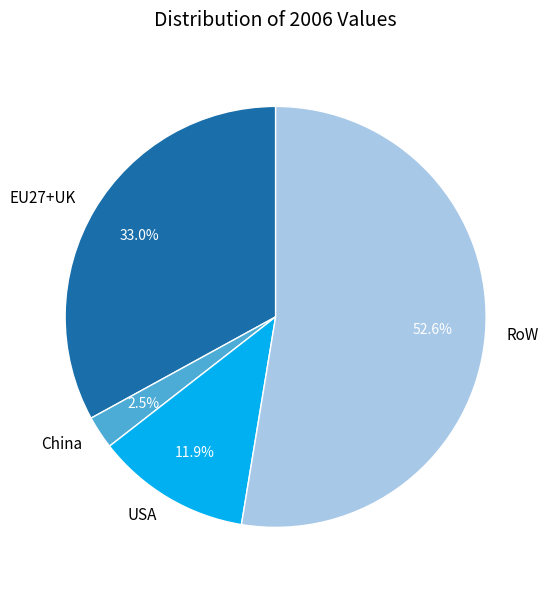

How many segments does this pie chart have?

4